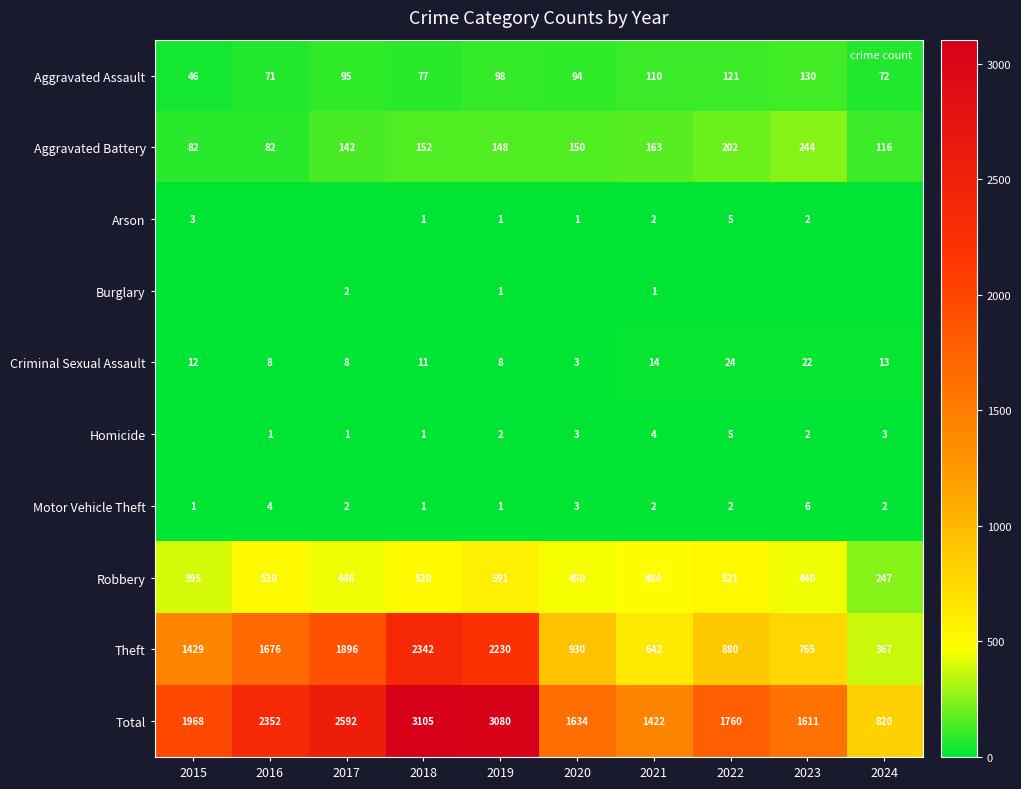

Is the value of Burglary at 2018 greater than the value of Homicide at 2020?

No